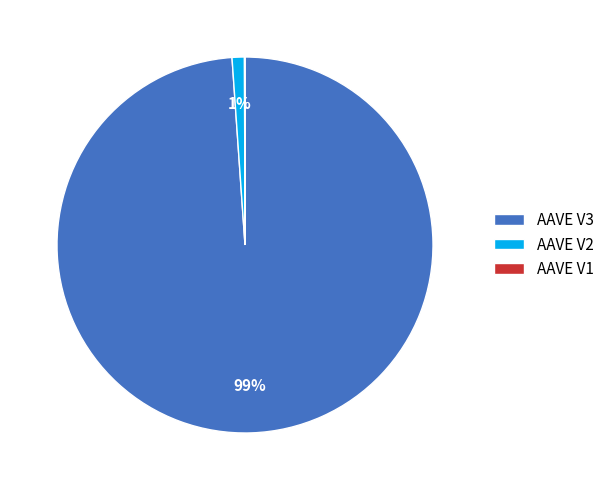

The AAVE V2 slice represents 1% of the pie. True or false?

True